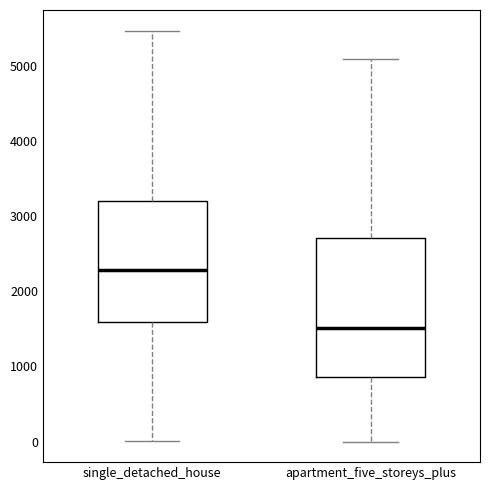

Where is the lower edge of the box for single_detached_house on the y-axis? The values are not printed on the chart, so give them approximately, as read against the axis.

1600